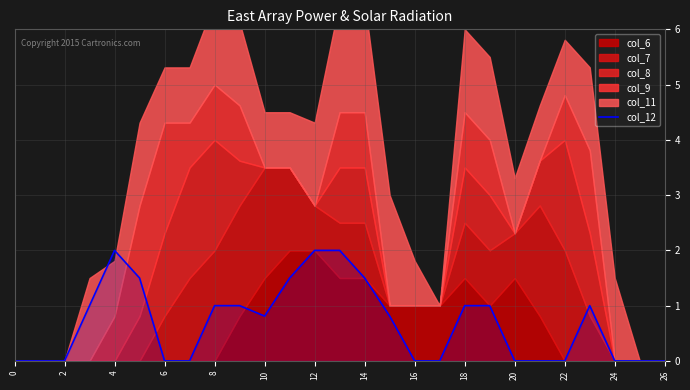

Is it true that the value at 18 is 0.5?

False